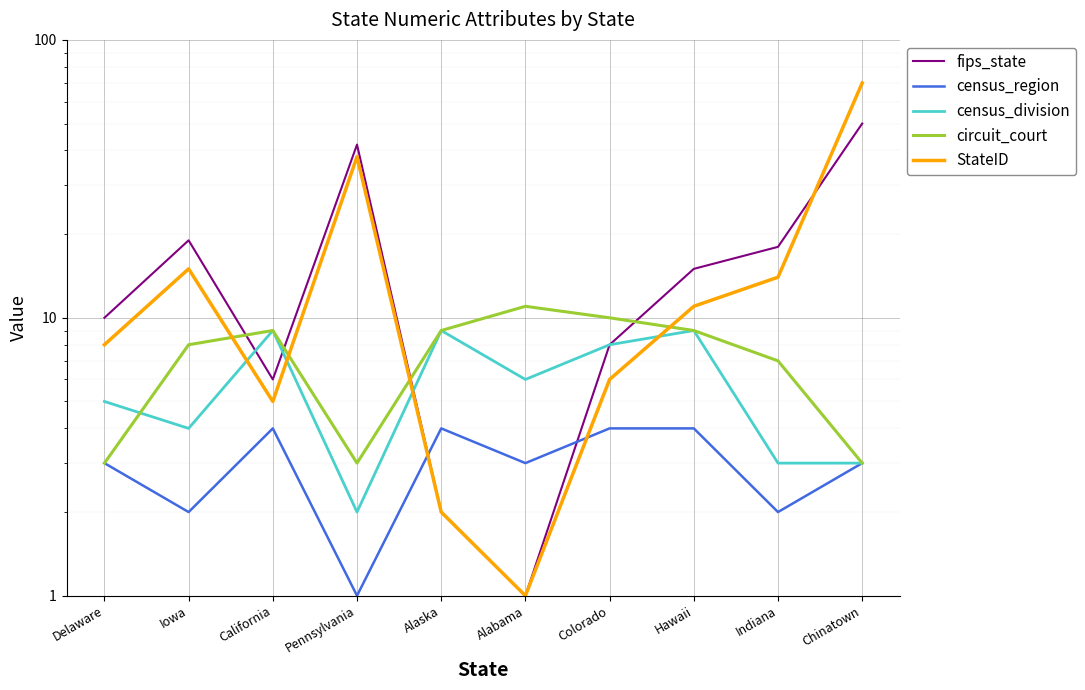

Reading left to right, list all the values displayed in this chart.

fips_state: Delaware=10	Iowa=19	California=6	Pennsylvania=42	Alaska=2	Alabama=1	Colorado=8	Hawaii=15	Indiana=18	Chinatown=50
census_region: Delaware=3	Iowa=2	California=4	Pennsylvania=1	Alaska=4	Alabama=3	Colorado=4	Hawaii=4	Indiana=2	Chinatown=3
census_division: Delaware=5	Iowa=4	California=9	Pennsylvania=2	Alaska=9	Alabama=6	Colorado=8	Hawaii=9	Indiana=3	Chinatown=3
circuit_court: Delaware=3	Iowa=8	California=9	Pennsylvania=3	Alaska=9	Alabama=11	Colorado=10	Hawaii=9	Indiana=7	Chinatown=3
StateID: Delaware=8	Iowa=15	California=5	Pennsylvania=38	Alaska=2	Alabama=1	Colorado=6	Hawaii=11	Indiana=14	Chinatown=70